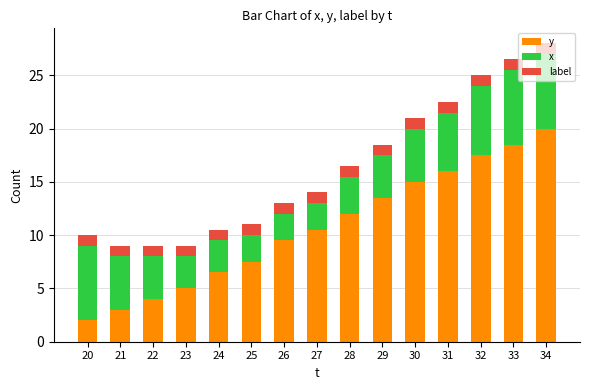

Read the y value at 32.

17.5